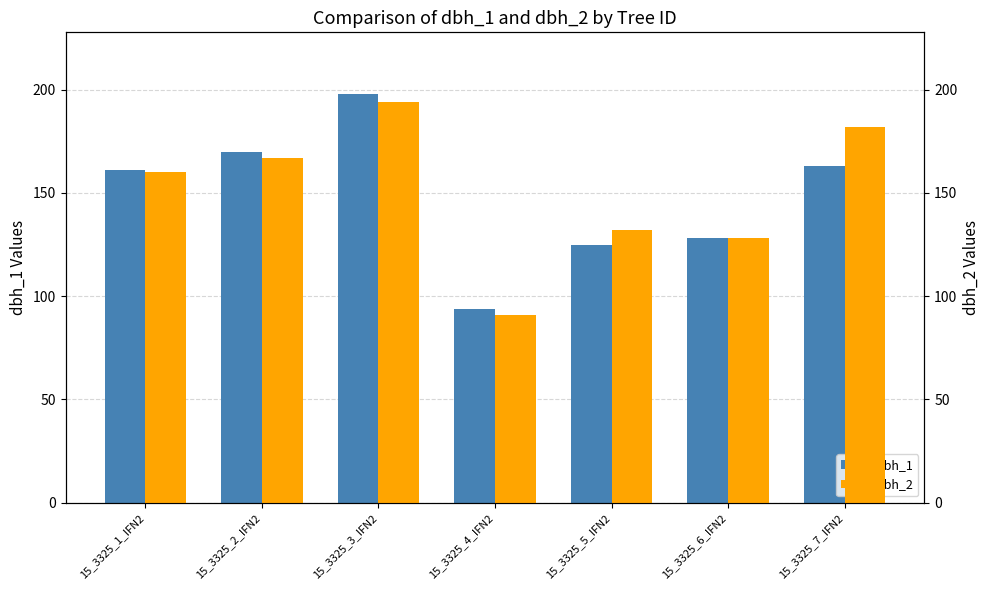

Reading left to right, list all the values displayed in this chart.

dbh_1: 161	170	198	94	125	128	163
dbh_2: 160	167	194	91	132	128	182